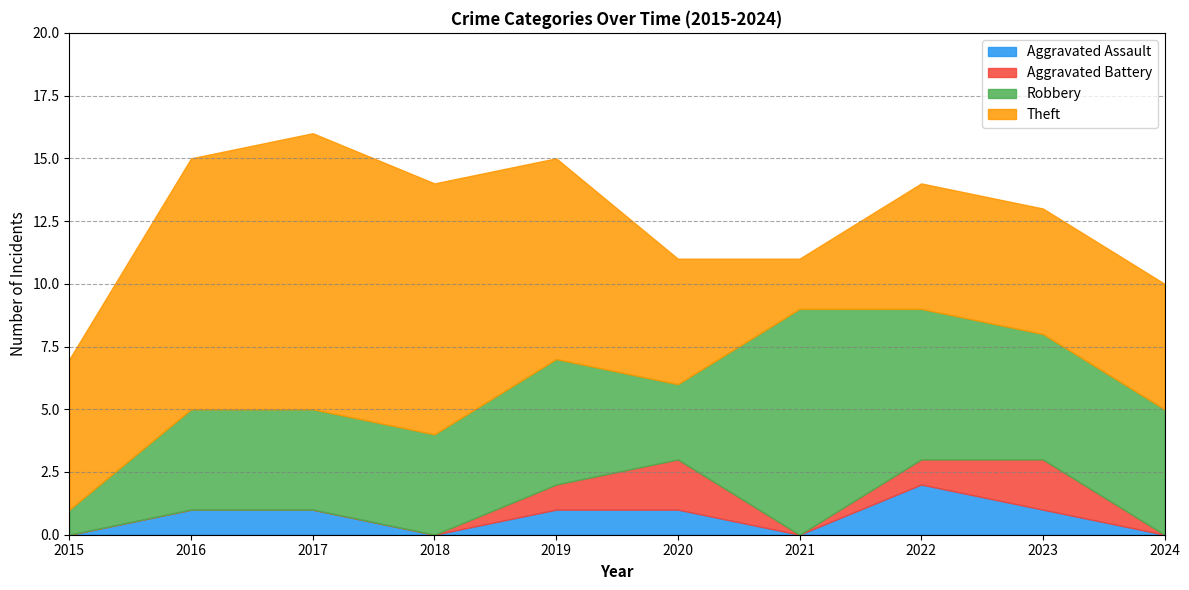

Where is the first local maximum for Theft?

2017